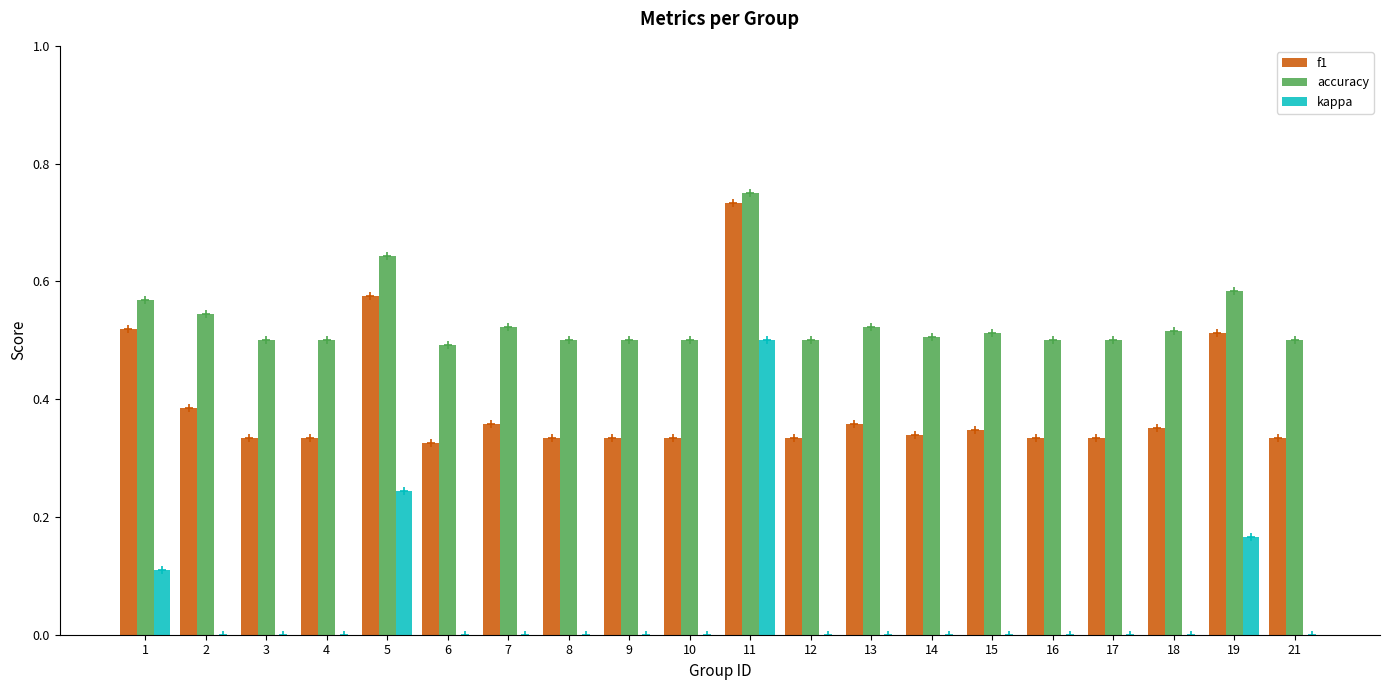

Is the value of accuracy at 4 greater than the value of kappa at 6?

Yes